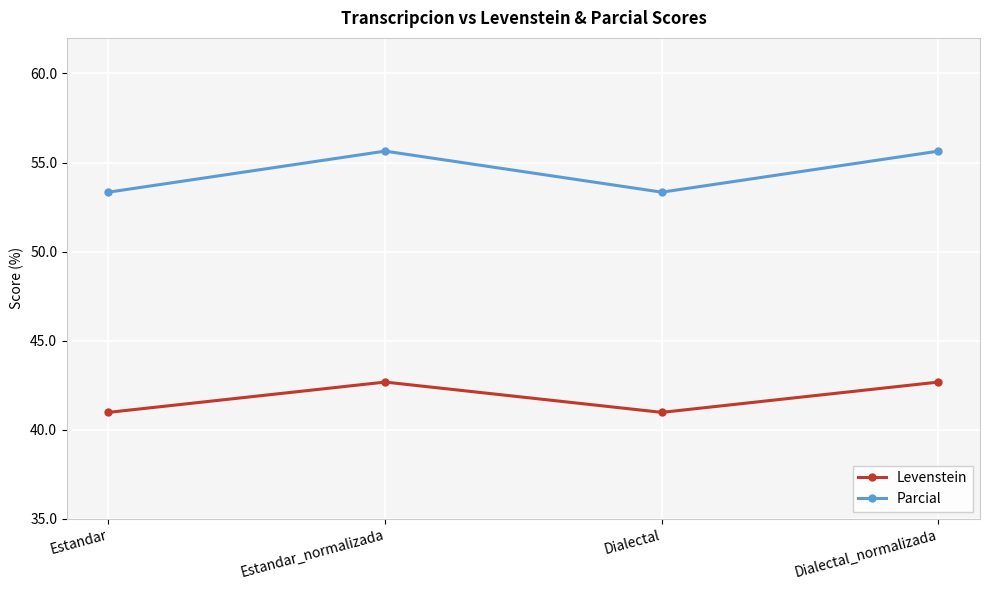

Reading left to right, transcribe all the data shown in this chart.

Levenstein: 41.0	42.7	41.0	42.7
Parcial: 53.3	55.6	53.3	55.6